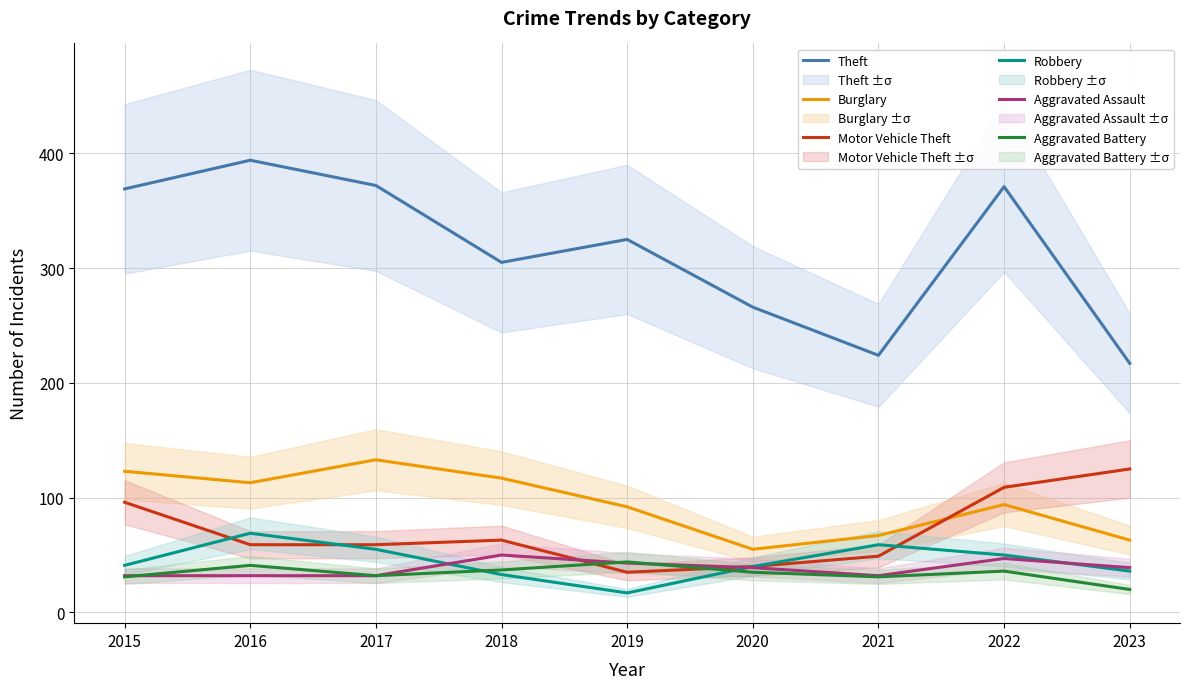

Which category has the lowest value in the Robbery series?

2019